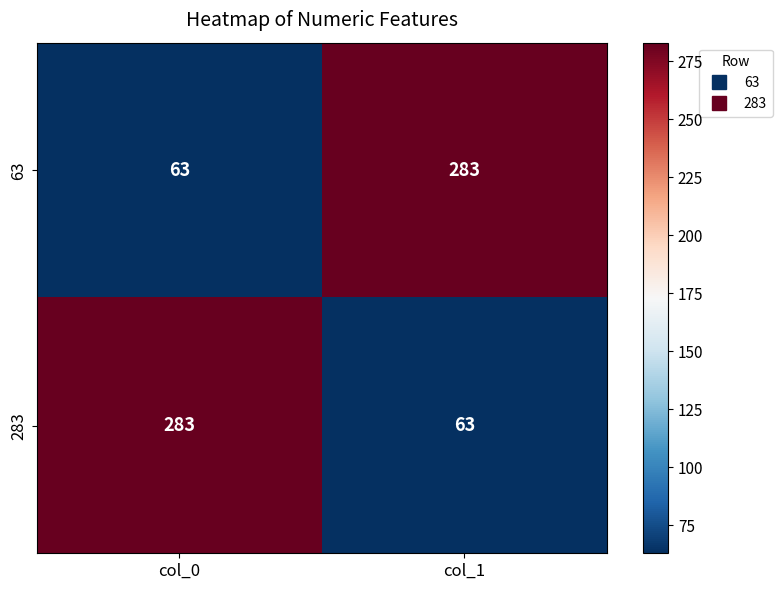

Where is 63 nearest to the value 173?

col_0